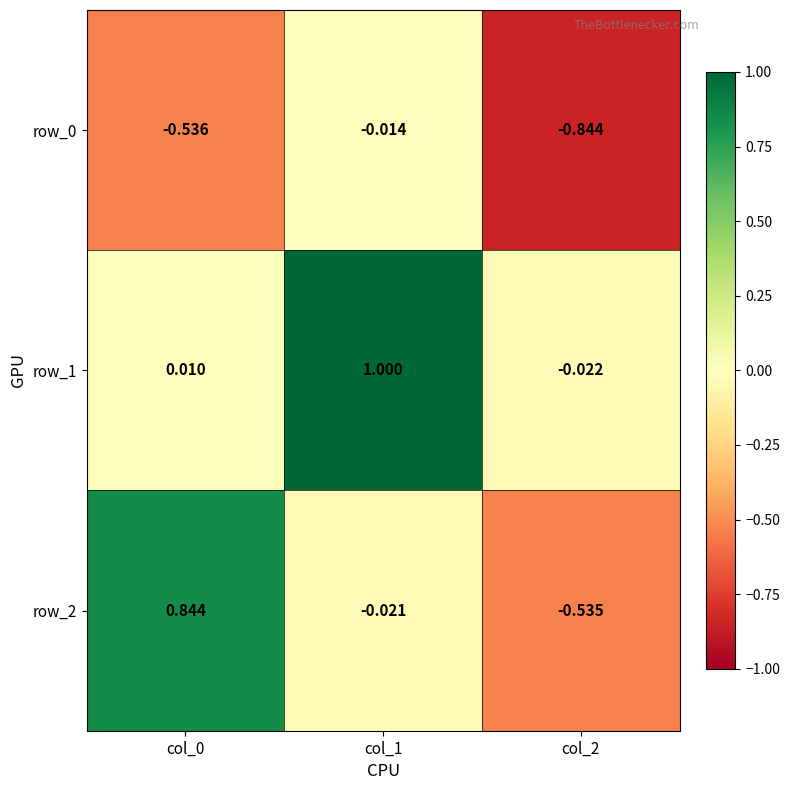

Which label corresponds to the largest value in the chart?

col_1